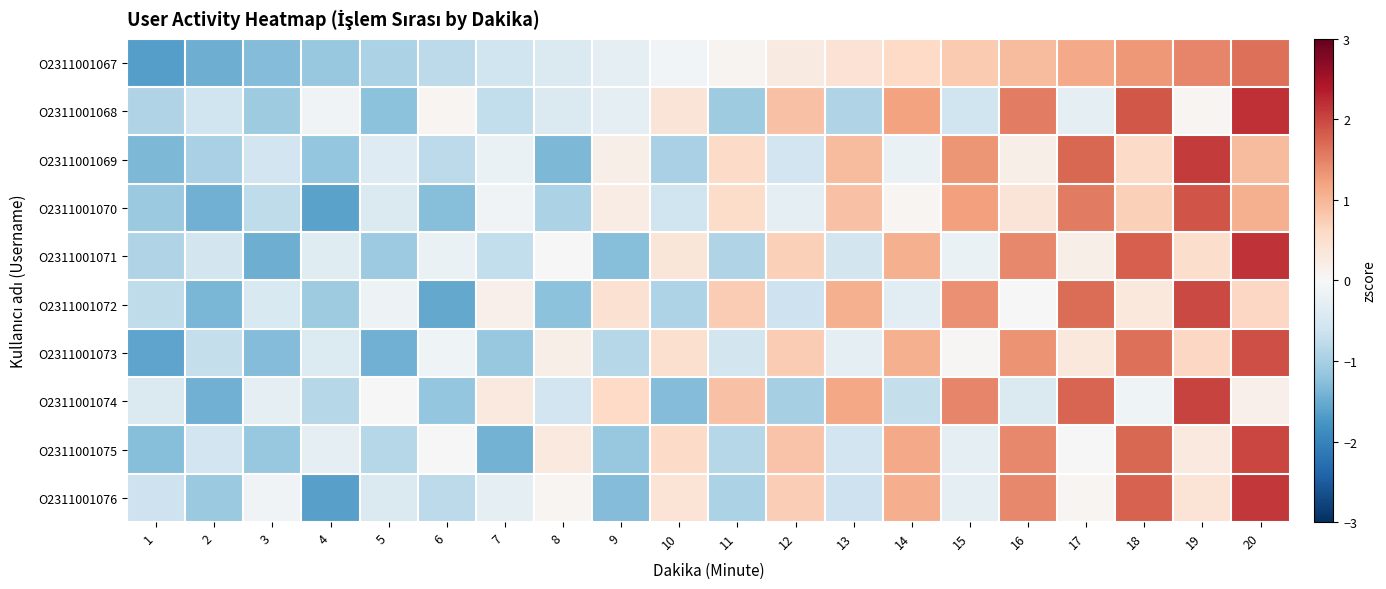

At which category does the chart reach its minimum across all series?

1